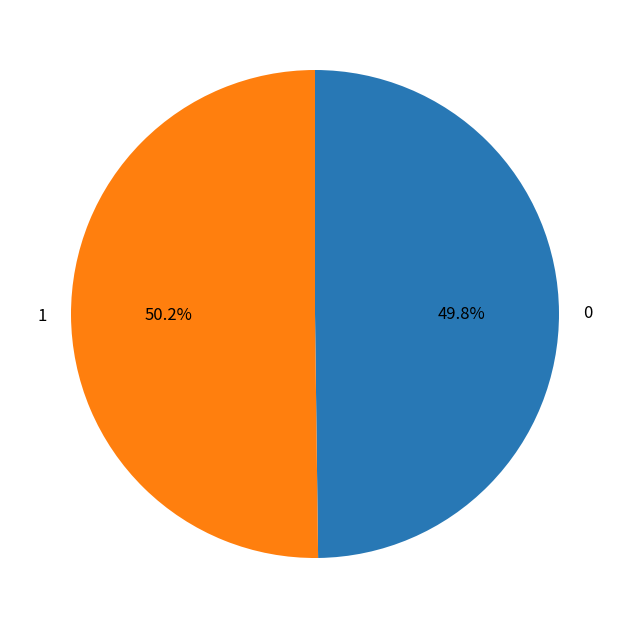

What is the ratio of the value at 0 to the value at 1?

1.0